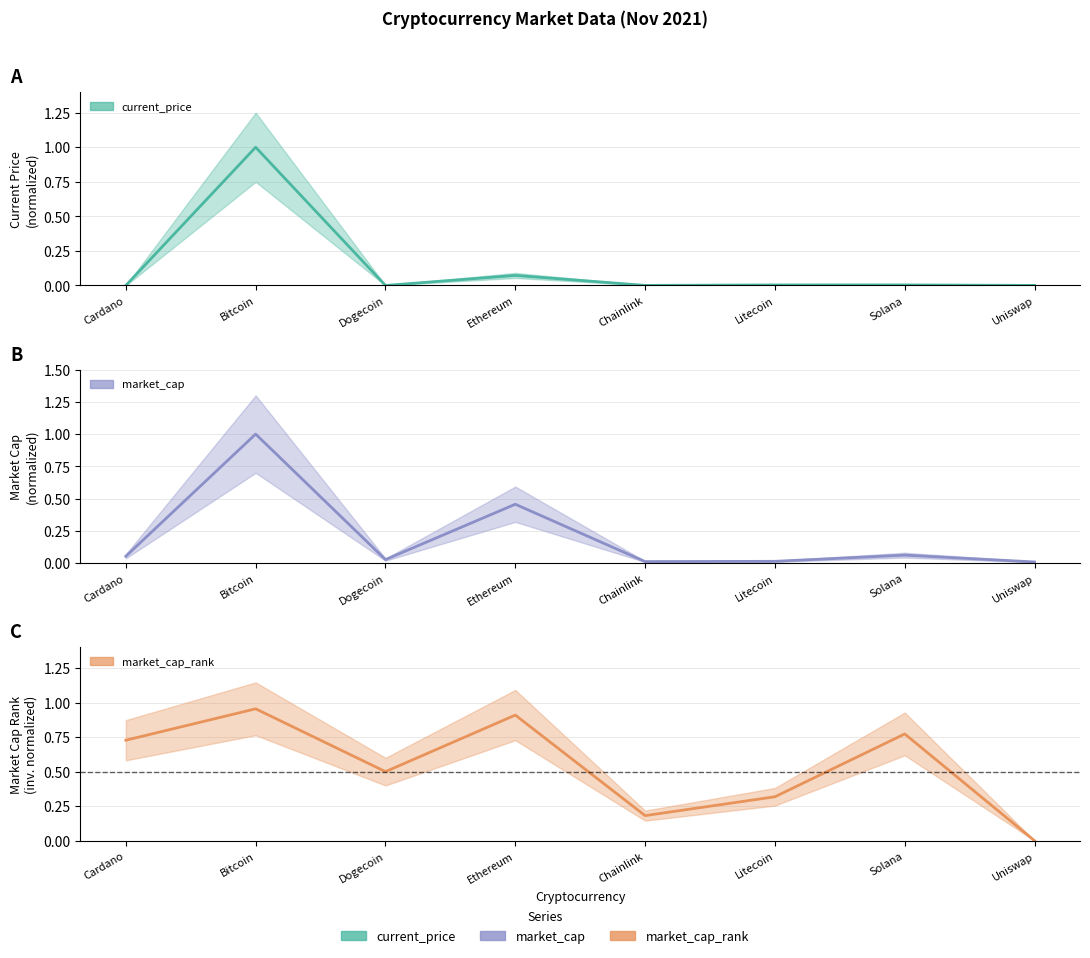

At which category is the sum across all series the highest?

Bitcoin